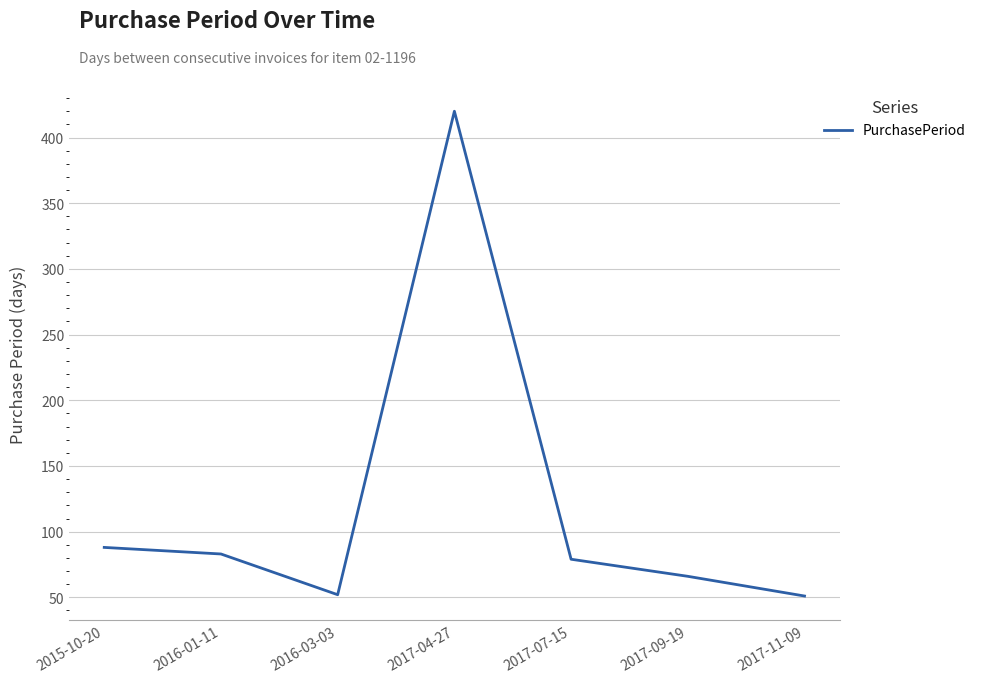

What is the minimum value shown in the chart?

51